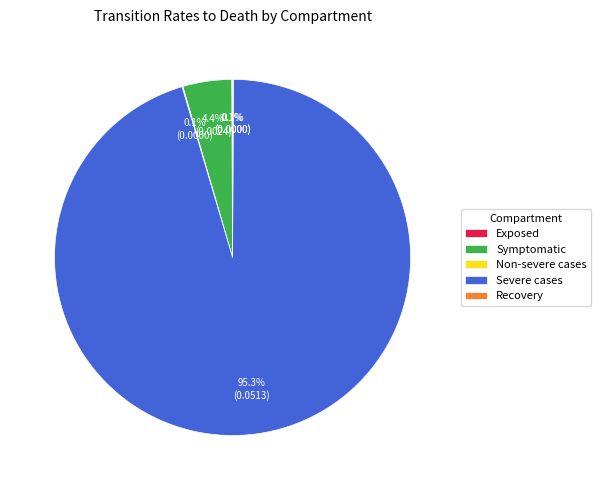

To the nearest percent, what percentage of the pie is Symptomatic?

4%